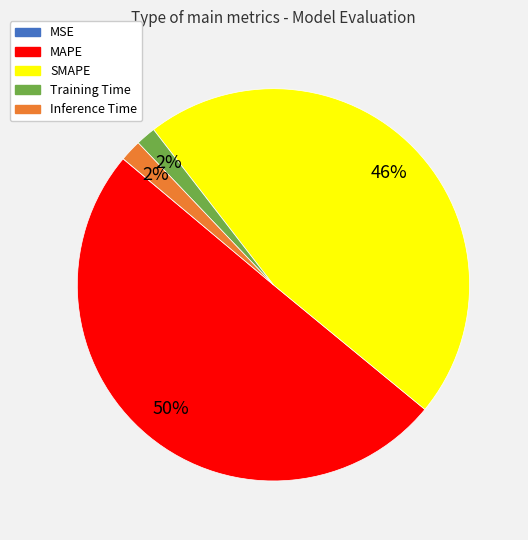

Which category accounts for the majority?

MAPE